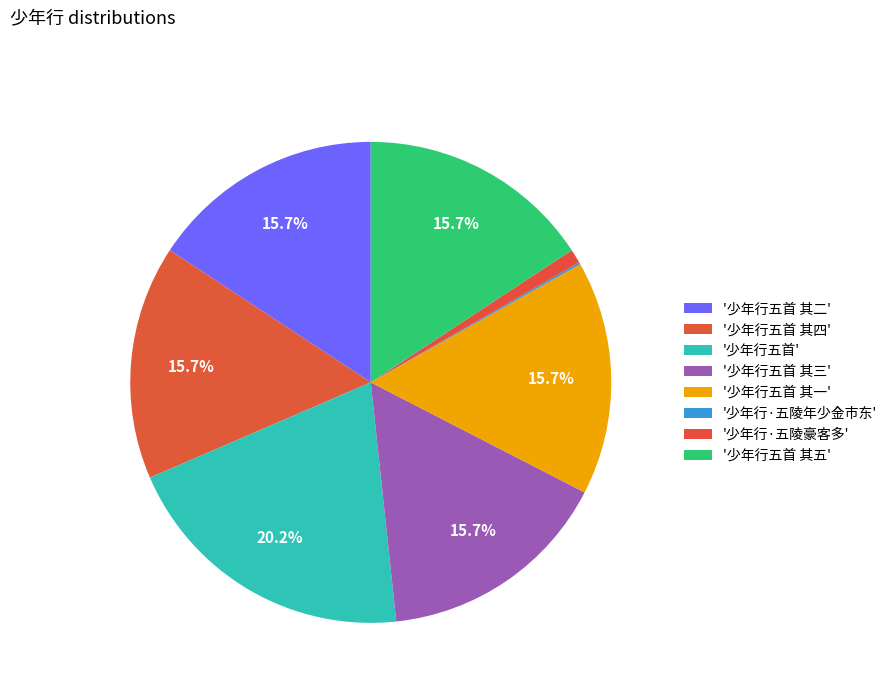

Rank the categories by value from lowest to highest.

少年行·五陵年少金市东, 少年行·五陵豪客多, 少年行五首 其一, 少年行五首 其二, 少年行五首 其三, 少年行五首 其四, 少年行五首 其五, 少年行五首